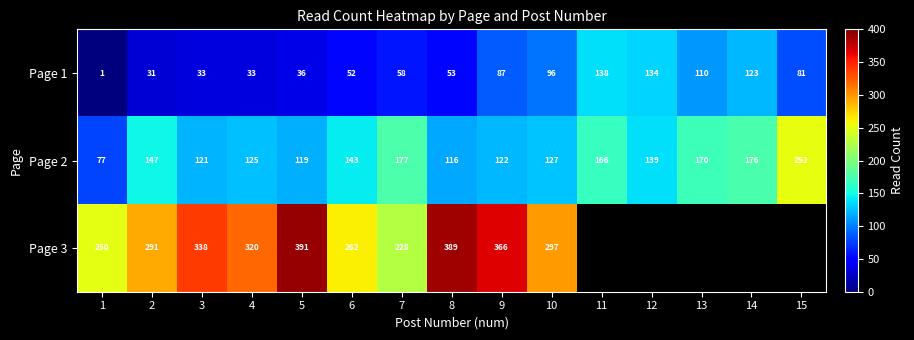

At which category does the chart reach its minimum across all series?

1